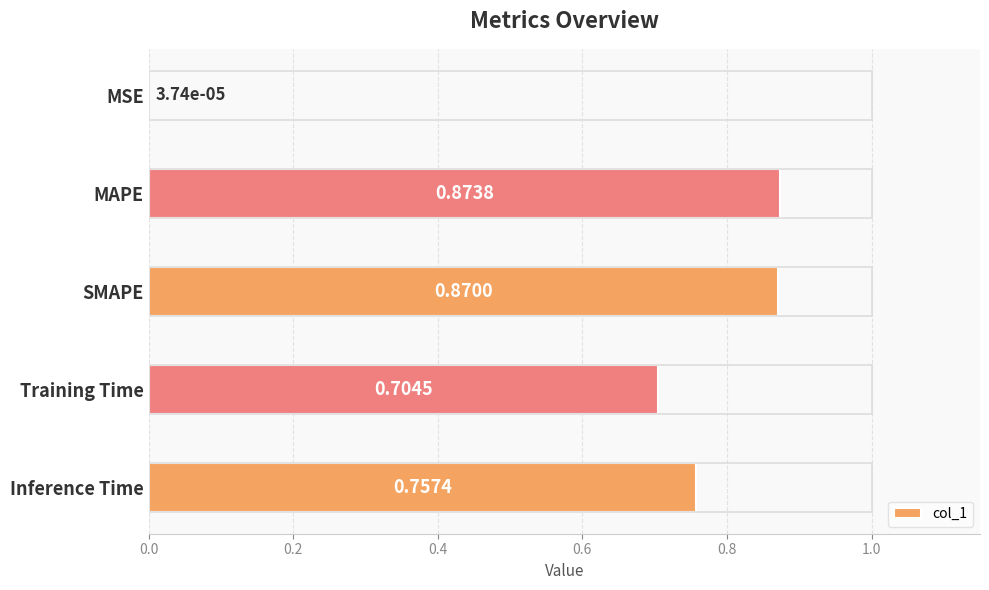

Are the bars grouped side by side (vs. stacked)?

No